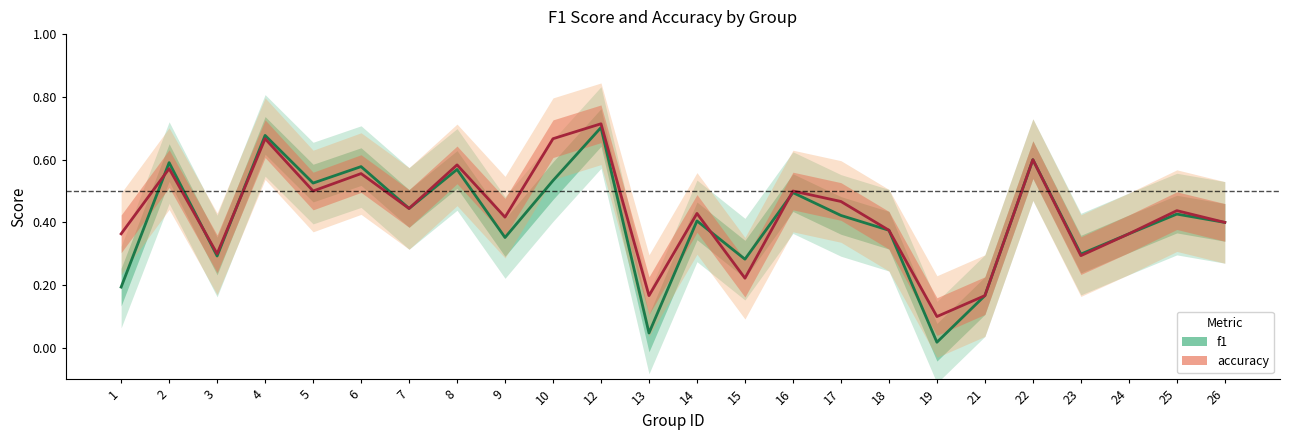

How many interior local valleys does the f1 series have?

8